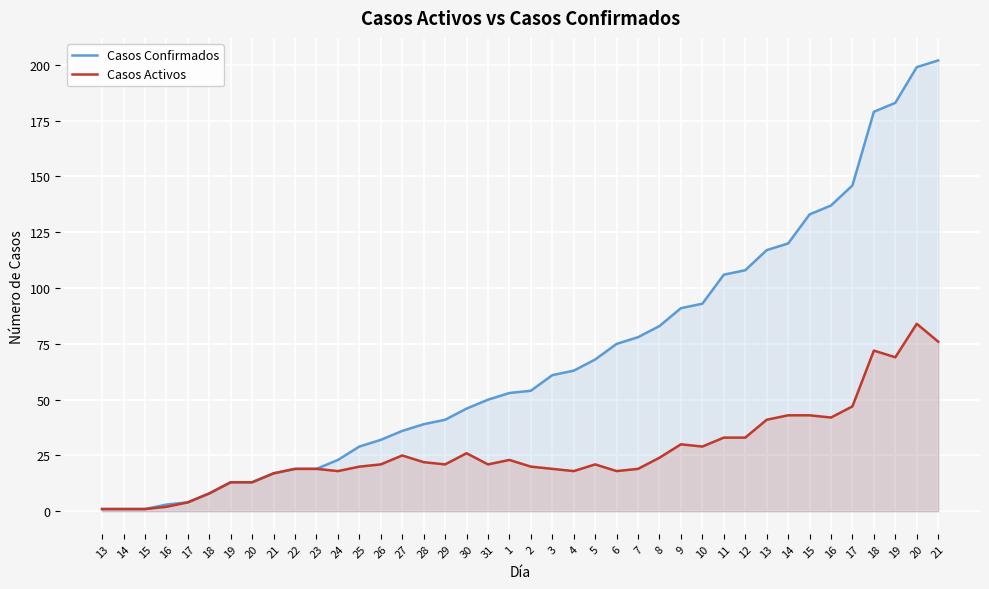

The Casos Confirmados series shows 16 at 2. True or false?

False